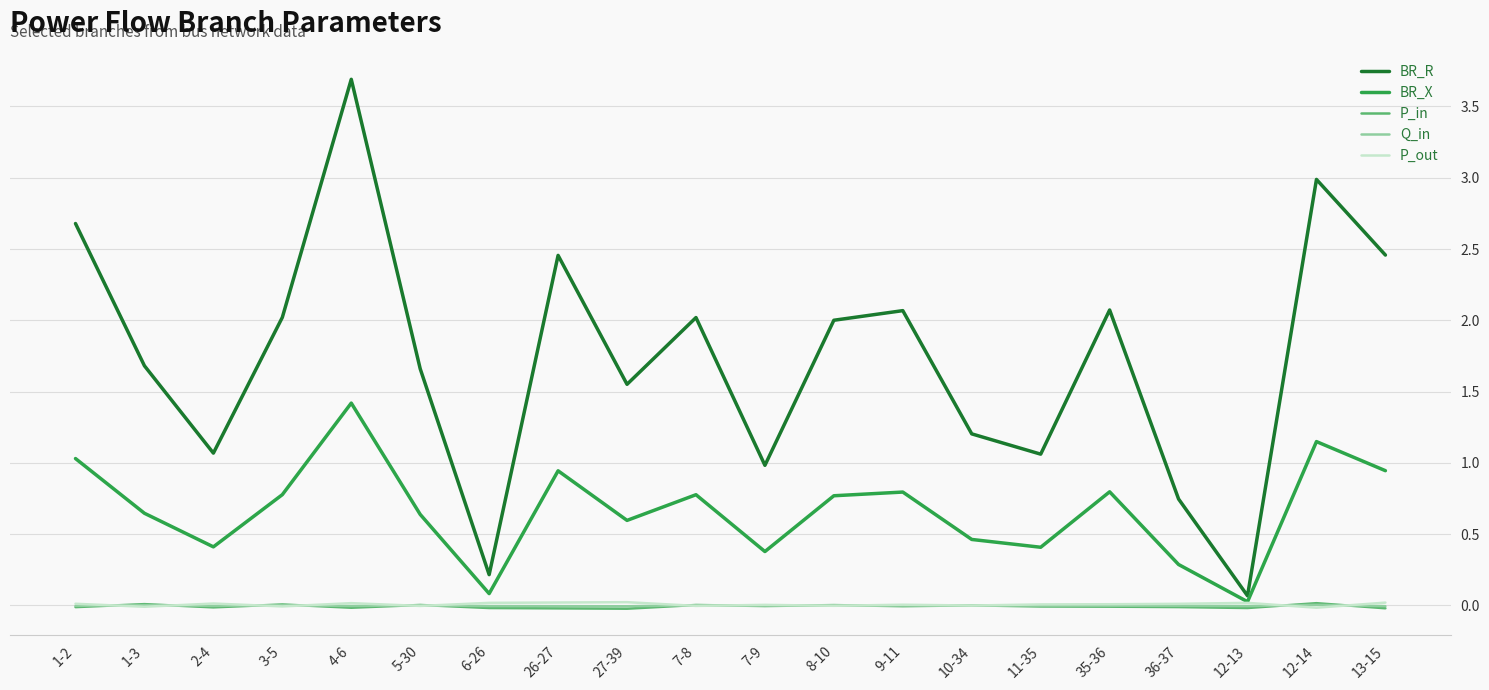

Between 1-2 and 1-3, which series saw the biggest shift?

BR_R